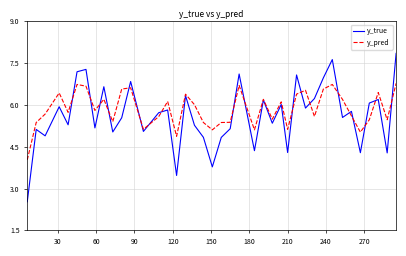

Which series has the widest spread of values?

y_true